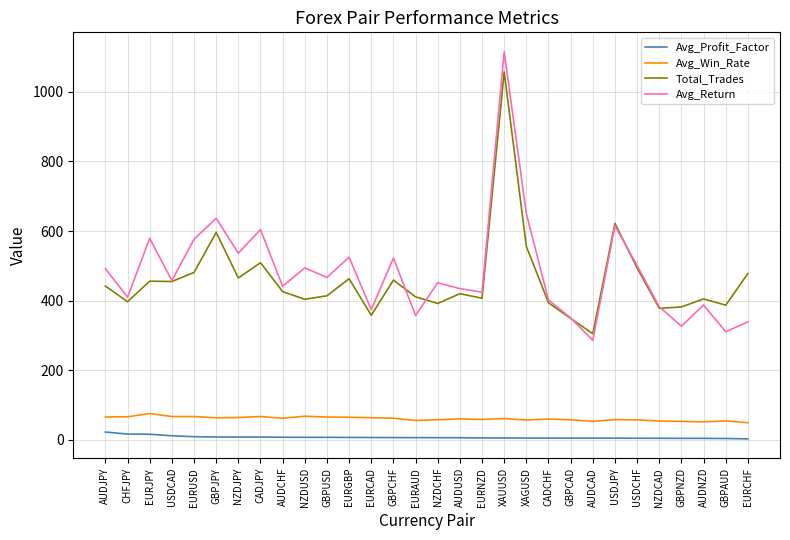

What is the minimum value for Avg_Return?

285.8